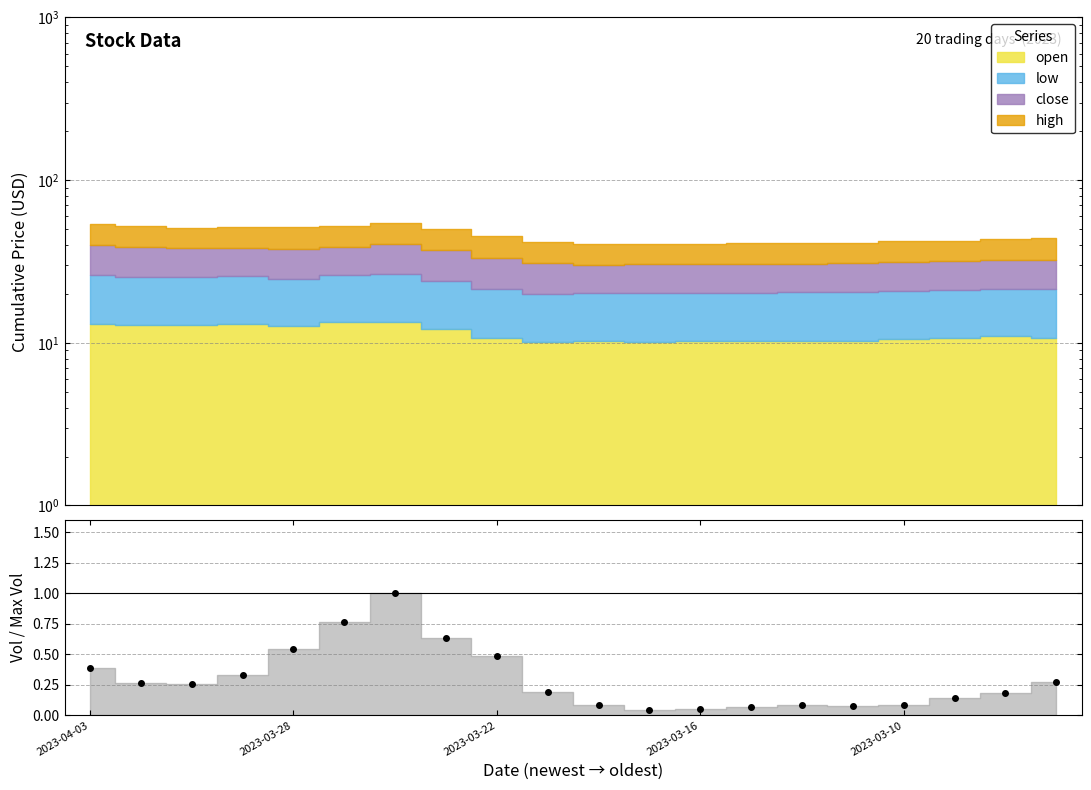

How many interior local peaks (higher than both neighbors) does the data have?

2